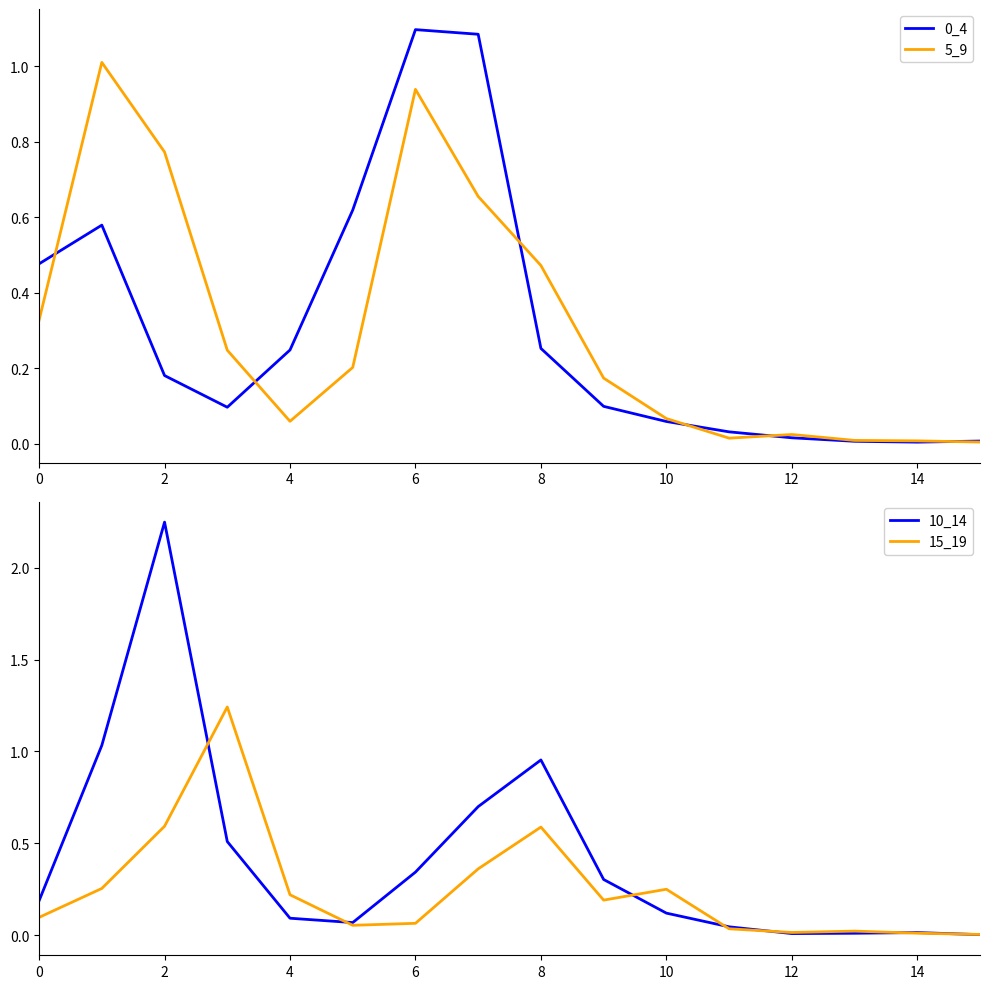

At how many categories does at least one series exceed 1?

5